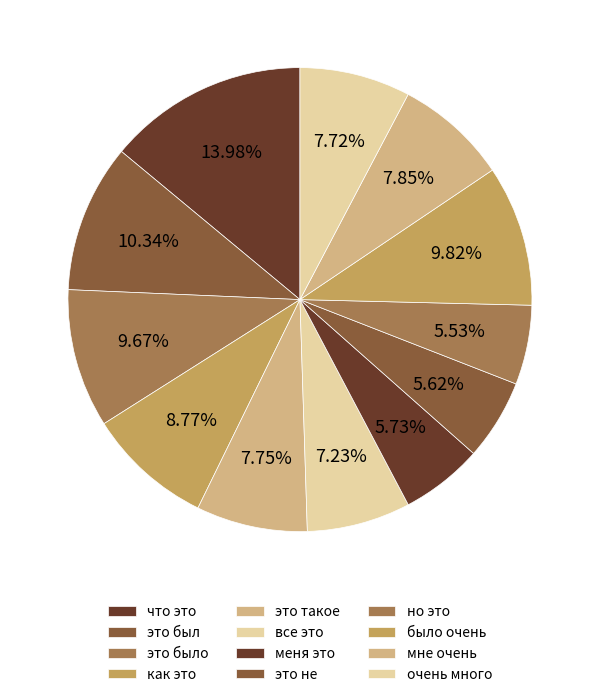

To the nearest percent, what portion does это было represent?

10%